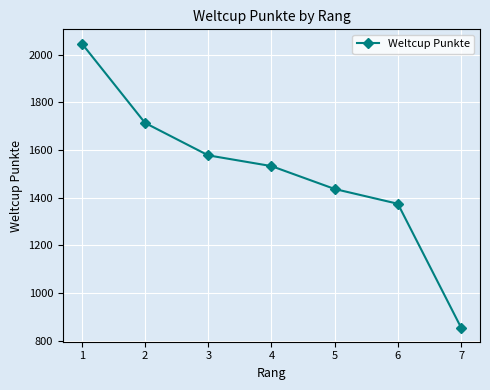

At which label is the value closest to 1450?

5